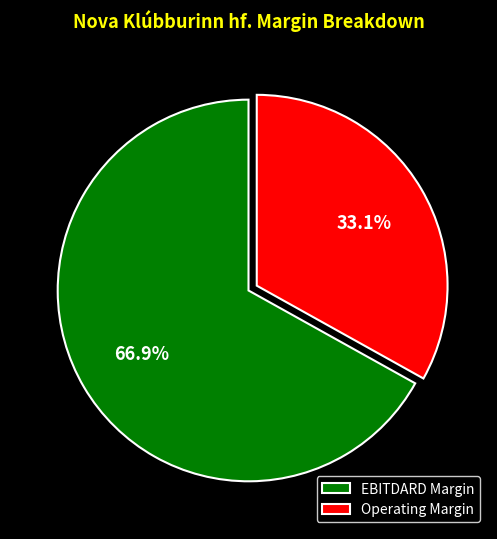

Is the sum of EBITDARD Margin and Operating Margin greater than half?

Yes